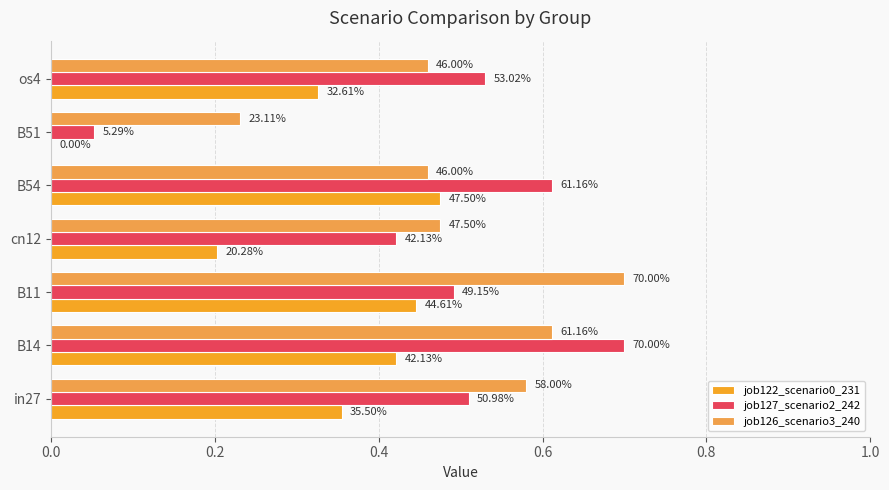

What are all the series names shown in the legend?

job122_scenario0_231, job127_scenario2_242, job126_scenario3_240